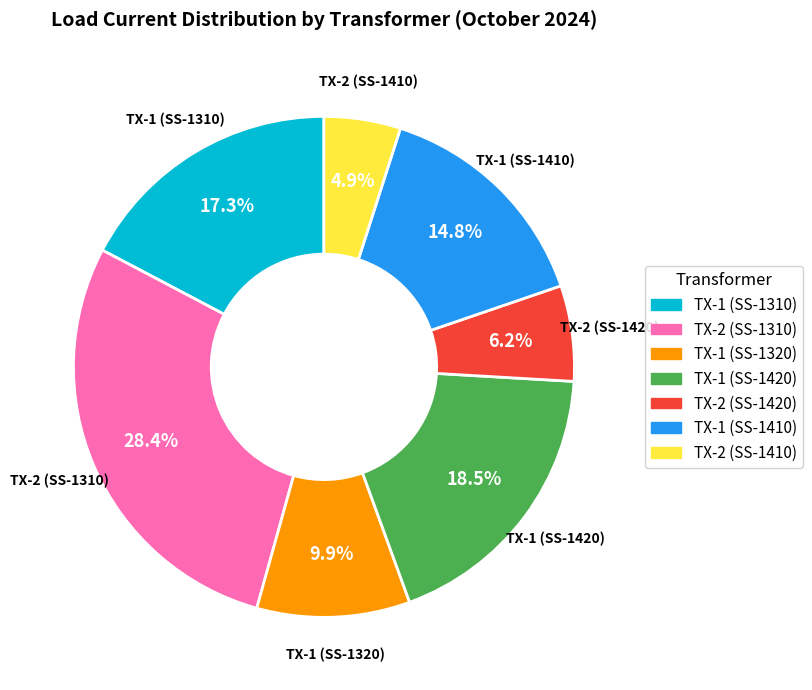

Is there any slice that represents more than half of the pie?

No